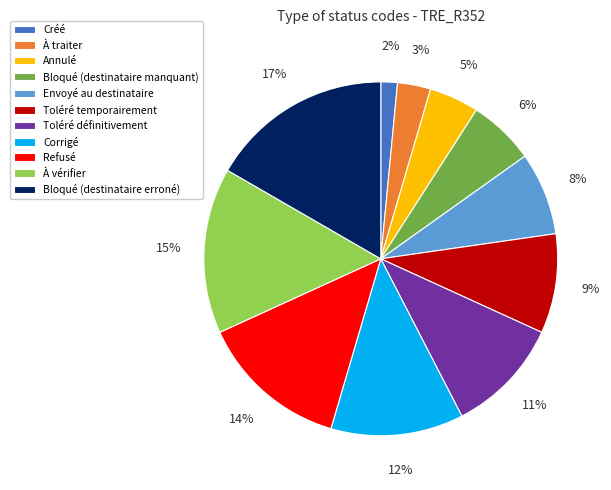

To the nearest percent, what is the combined percentage of Corrigé and Bloqué (destinataire manquant)?

18%